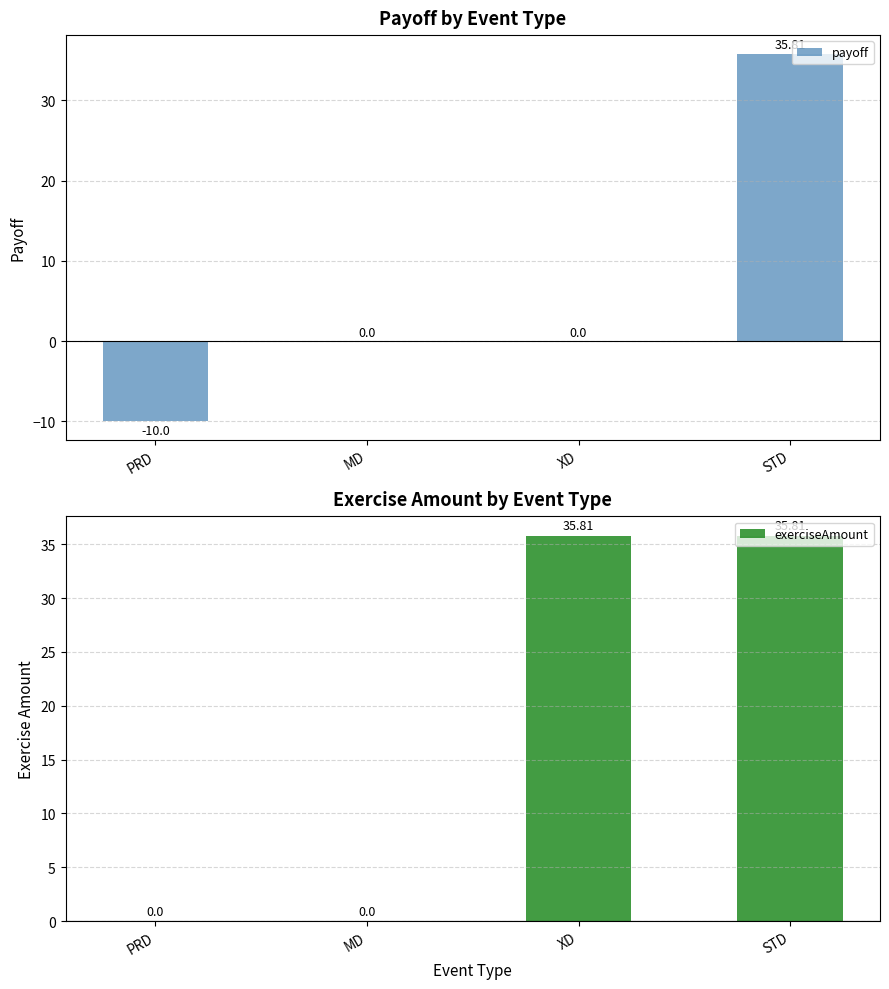

Between MD and XD, which is larger?

MD